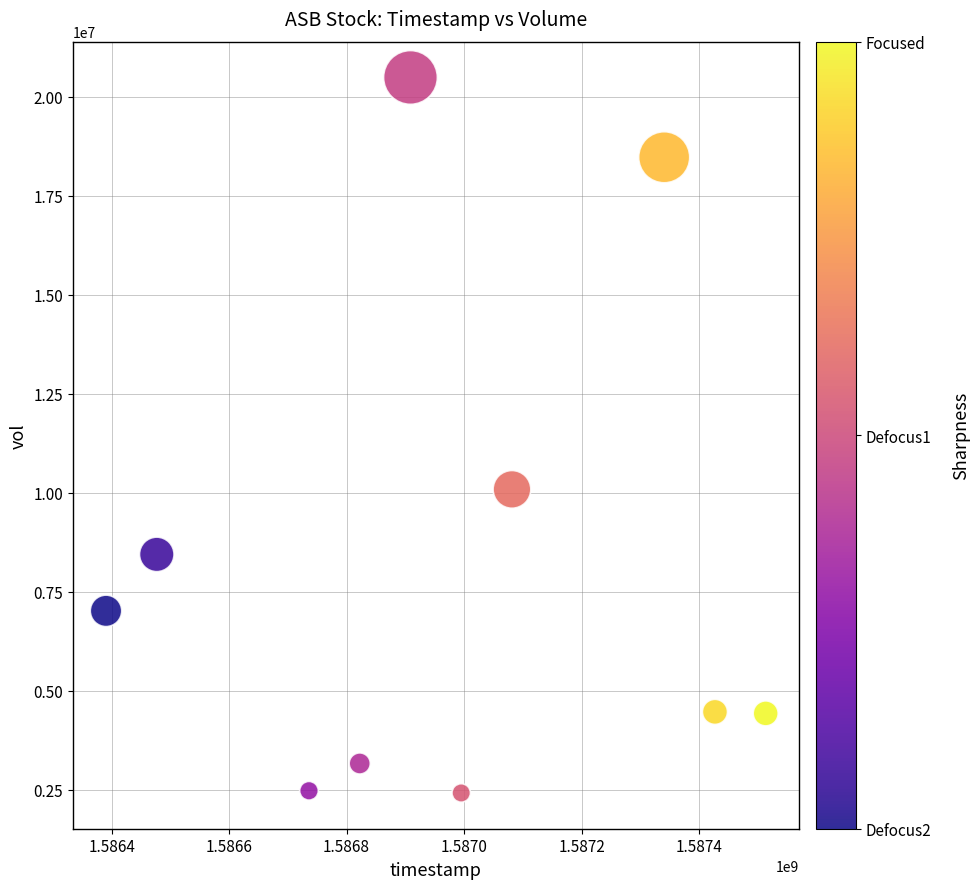

What Y value in the scatter plot is closest to 11454850?

10086500